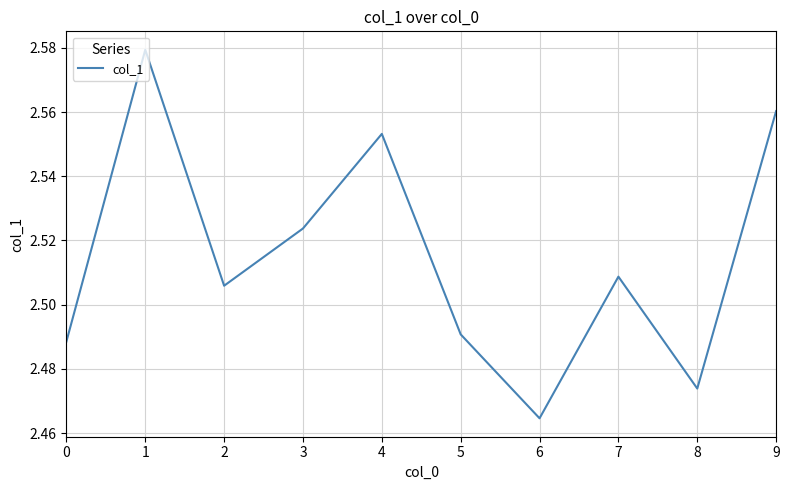

Count the number of categories in the chart.

10